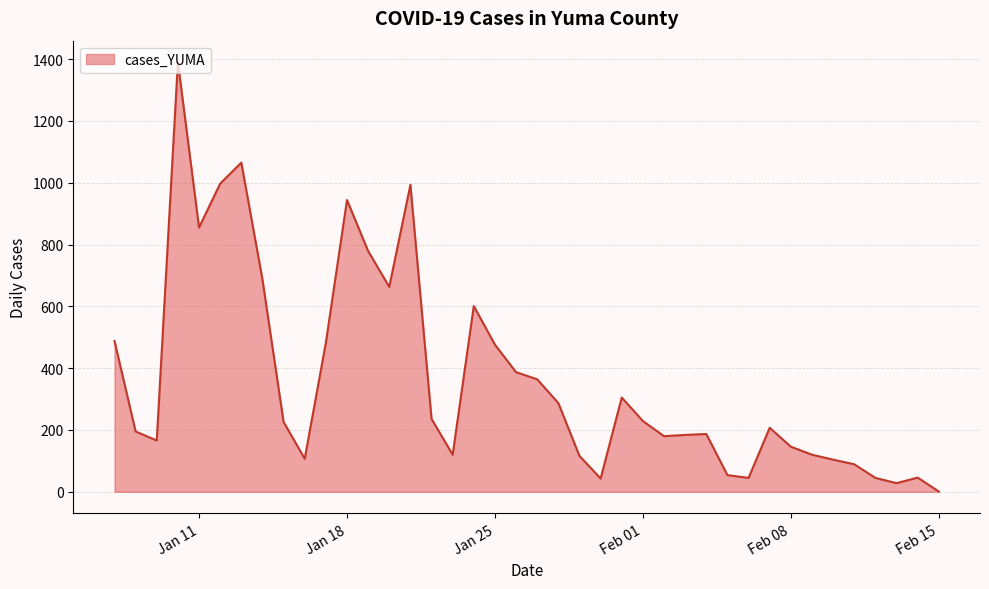

What is the maximum value shown in the chart?

1390